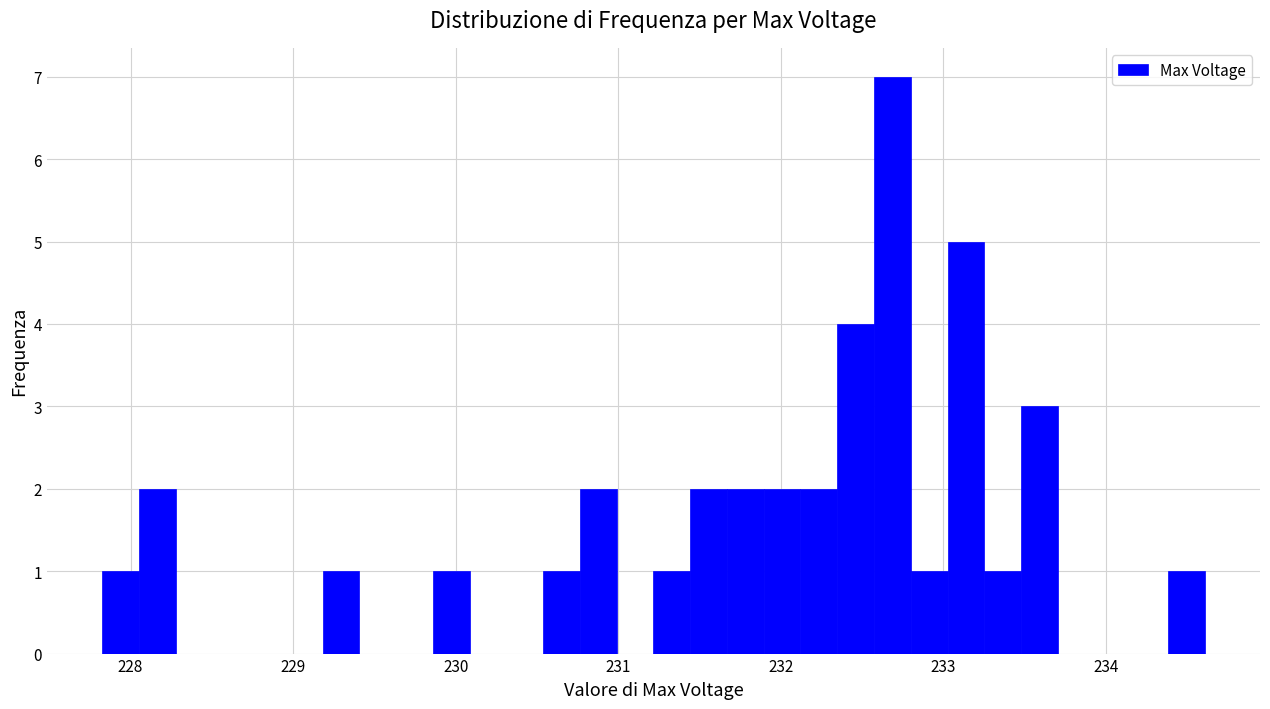

Read against the x-axis, roughly where is the centre of the tallest bar?

232.7